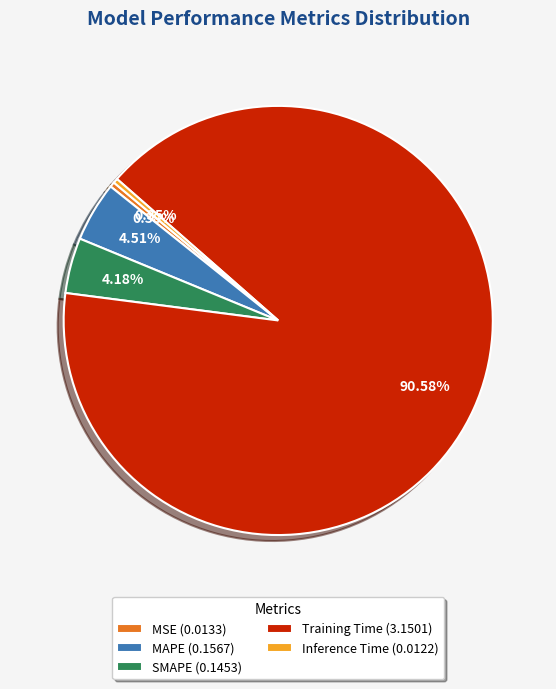

To the nearest percent, what is the average slice percentage?

20%